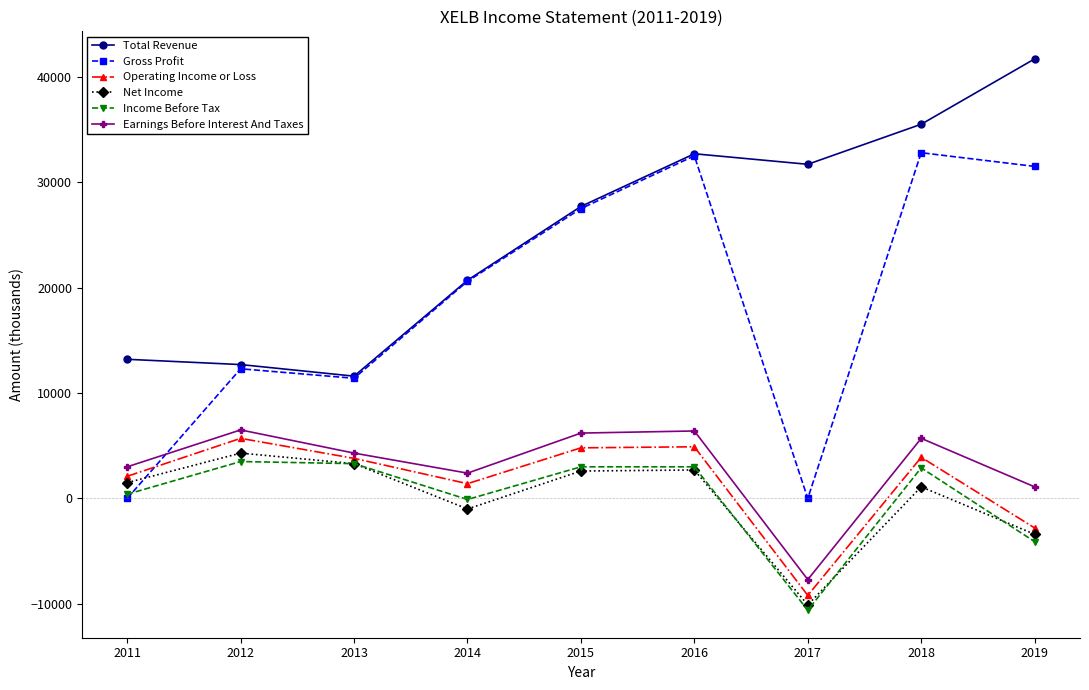

Which label corresponds to the smallest value in the chart?

2017